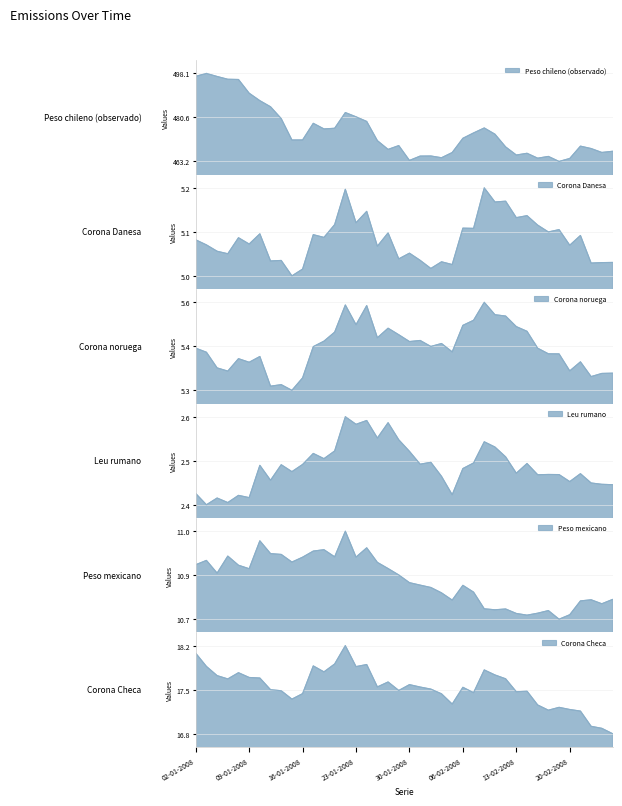

How many interior local valleys does the Peso chileno (observado) series have?

9